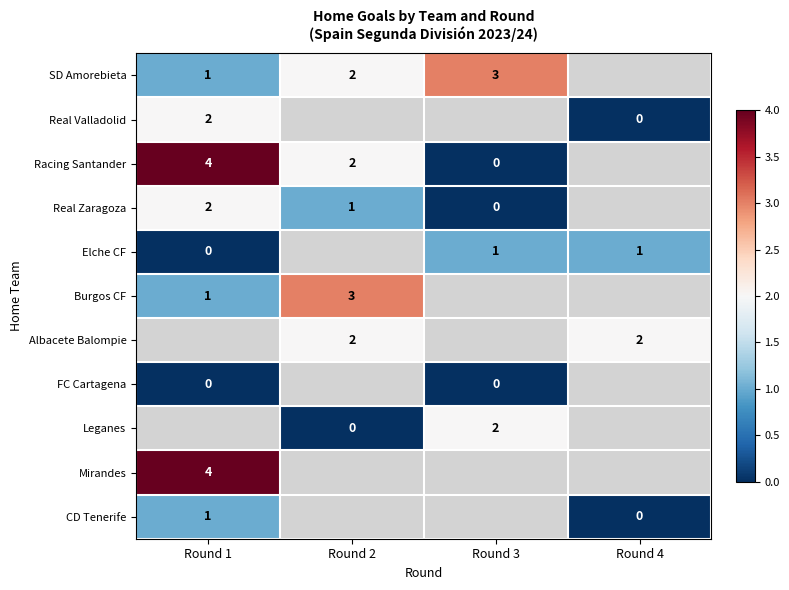

How many positive values does the Mirandes series have?

1